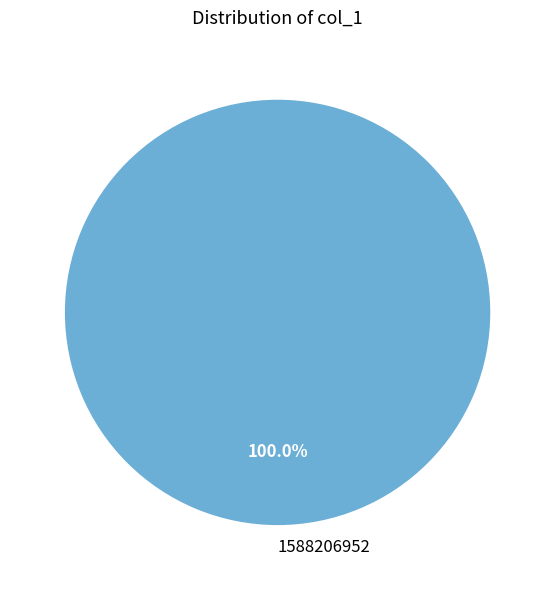

Does 1588206952 represent more than half of the total?

Yes